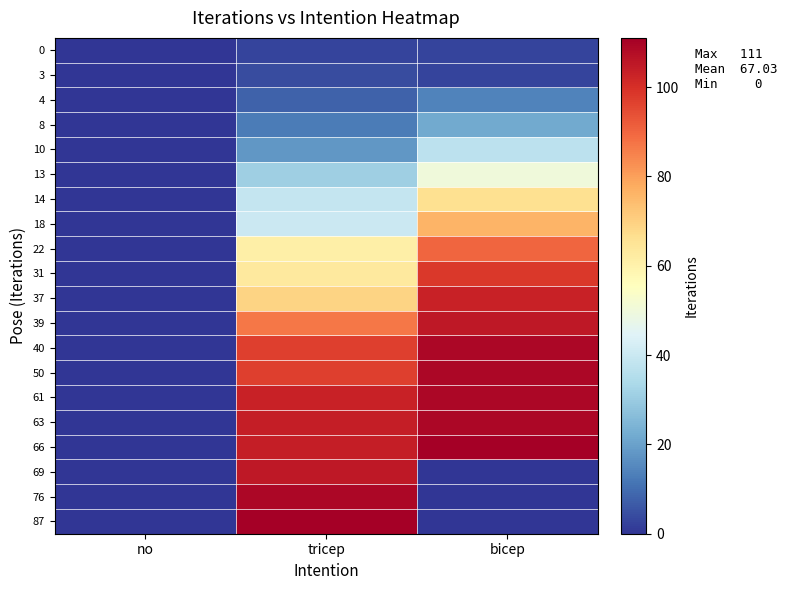

Reading left to right, list all the values displayed in this chart.

0: no=0	tricep=3	bicep=3
3: no=0	tricep=4	bicep=3
4: no=0	tricep=8	bicep=14
8: no=0	tricep=13	bicep=22
10: no=0	tricep=18	bicep=37
13: no=0	tricep=31	bicep=50
14: no=0	tricep=39	bicep=66
18: no=0	tricep=40	bicep=76
22: no=0	tricep=61	bicep=90
31: no=0	tricep=63	bicep=98
37: no=0	tricep=69	bicep=103
39: no=0	tricep=87	bicep=105
40: no=0	tricep=97	bicep=109
50: no=0	tricep=97	bicep=109
61: no=0	tricep=103	bicep=109
63: no=0	tricep=104	bicep=109
66: no=0	tricep=104	bicep=111
69: no=0	tricep=105	bicep=0
76: no=0	tricep=109	bicep=0
87: no=0	tricep=111	bicep=0